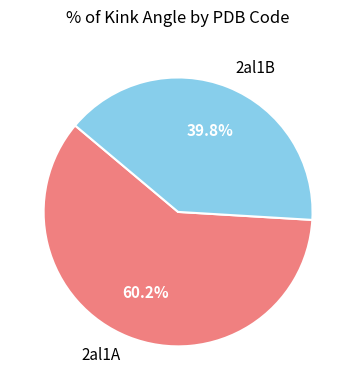

Between 2al1B and 2al1A, which is larger?

2al1A